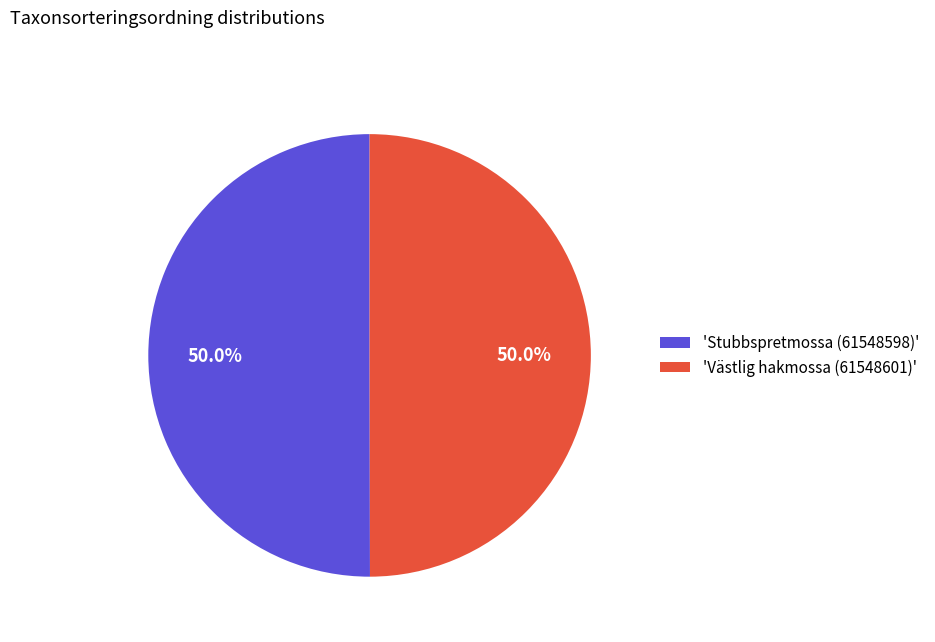

Combined, what portion of the pie is 'Stubbspretmossa (61548598)' and 'Västlig hakmossa (61548601)'?

100.0%